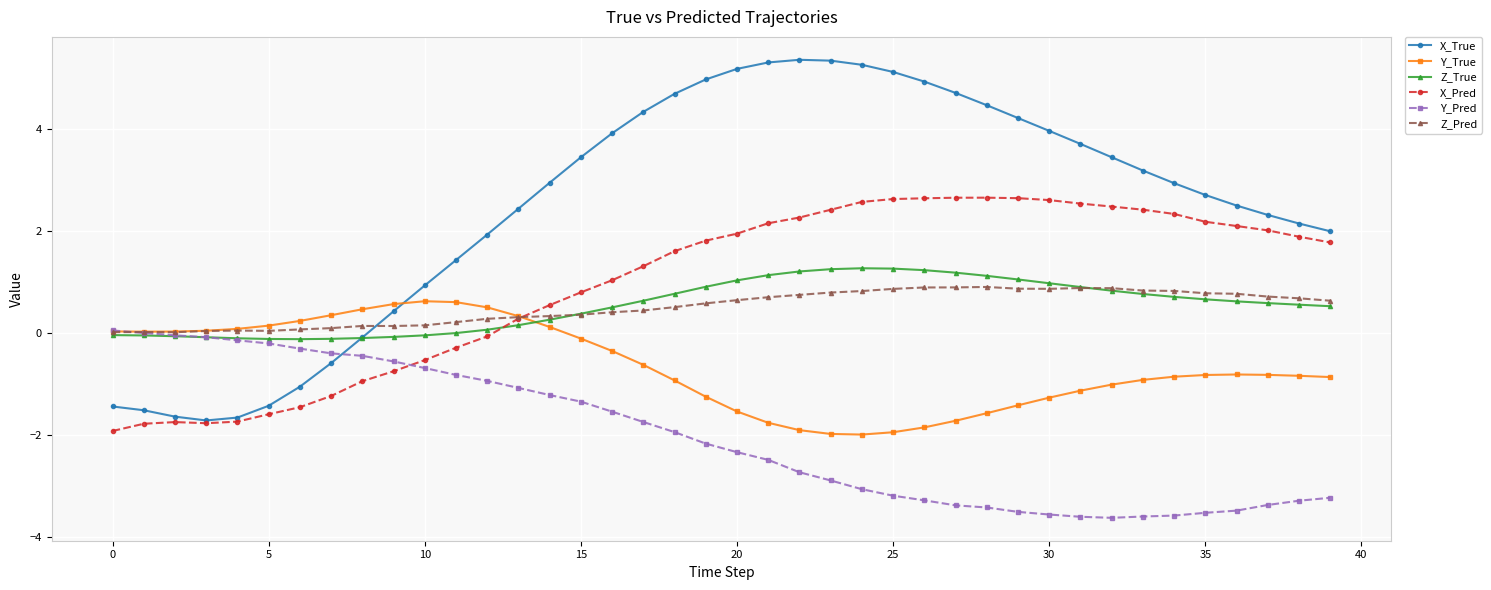

True or false: Z_Pred has more than 1 interior local peaks.

True